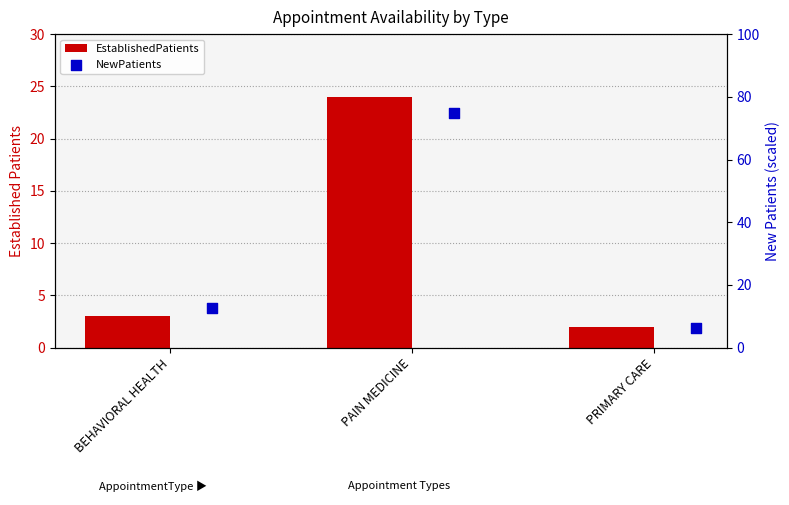

Which series contains the highest Y value?

NewPatients